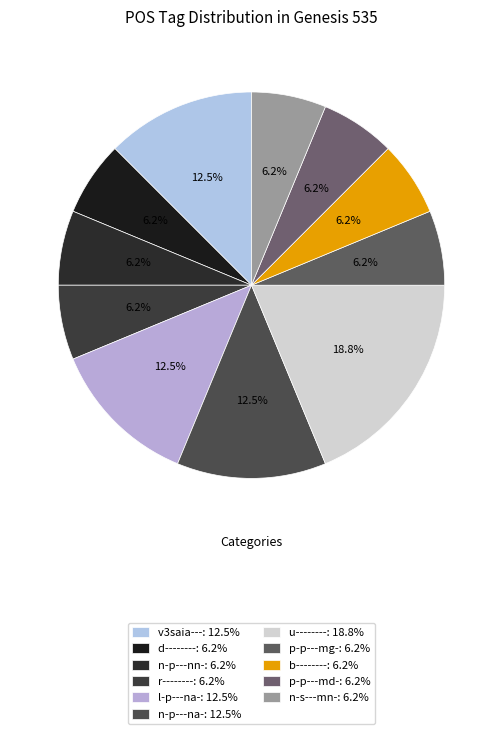

Which slice is the largest?

u--------